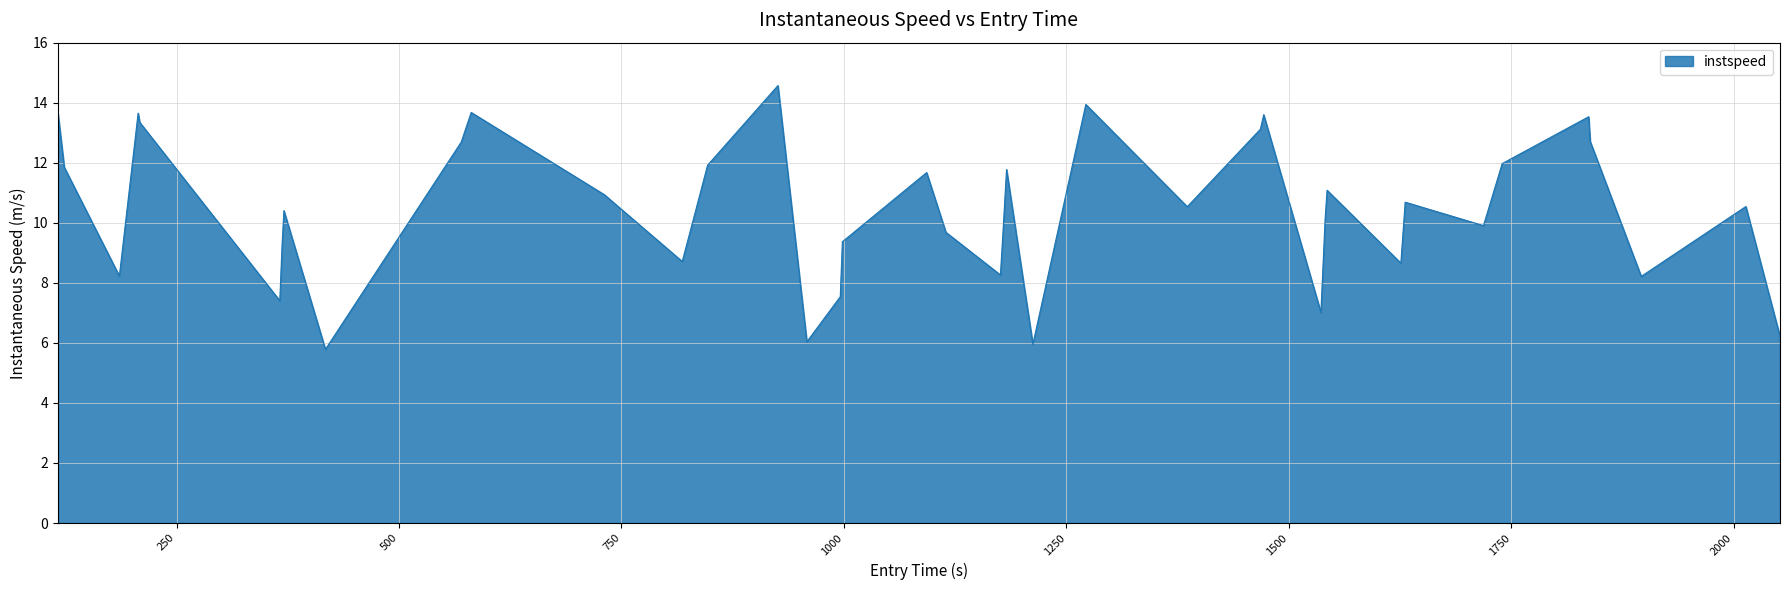

What is the greatest value displayed?

14.6